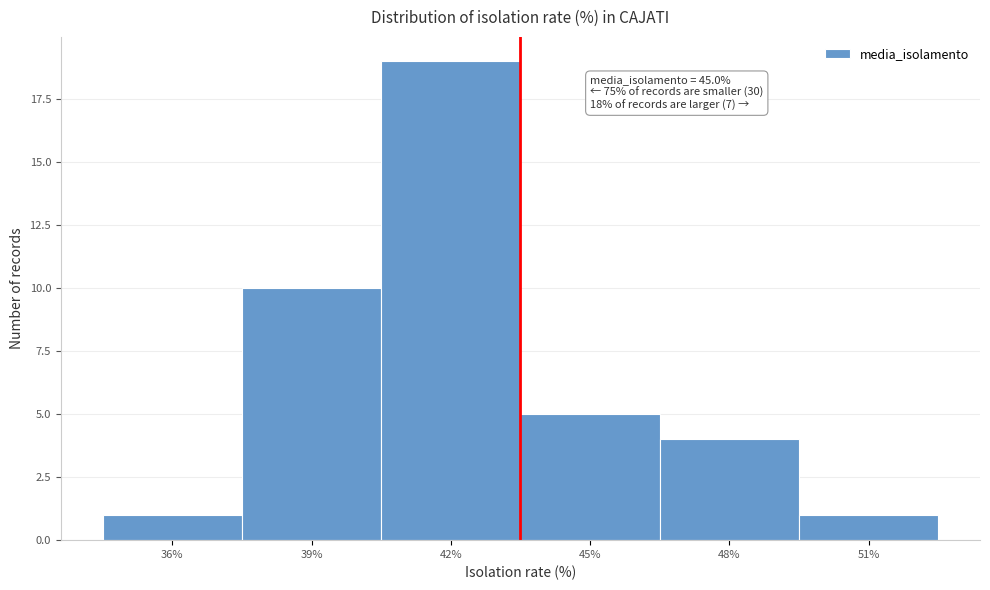

Reading left to right, extract all data points from this chart.

36%=1	39%=10	42%=19	45%=5	48%=4	51%=1